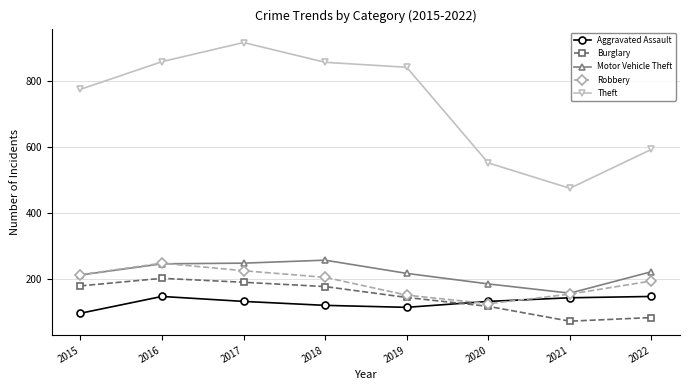

At how many categories does at least one series exceed 910?

1